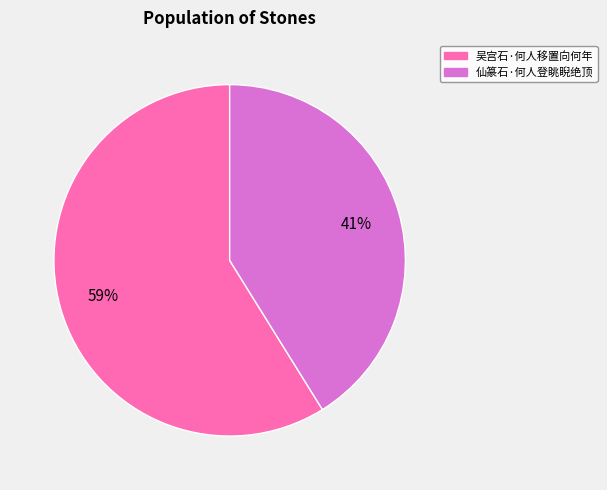

Do 仙篆石·何人登眺睨绝顶 and 吴宫石·何人移置向何年 together represent more than half of the pie?

Yes